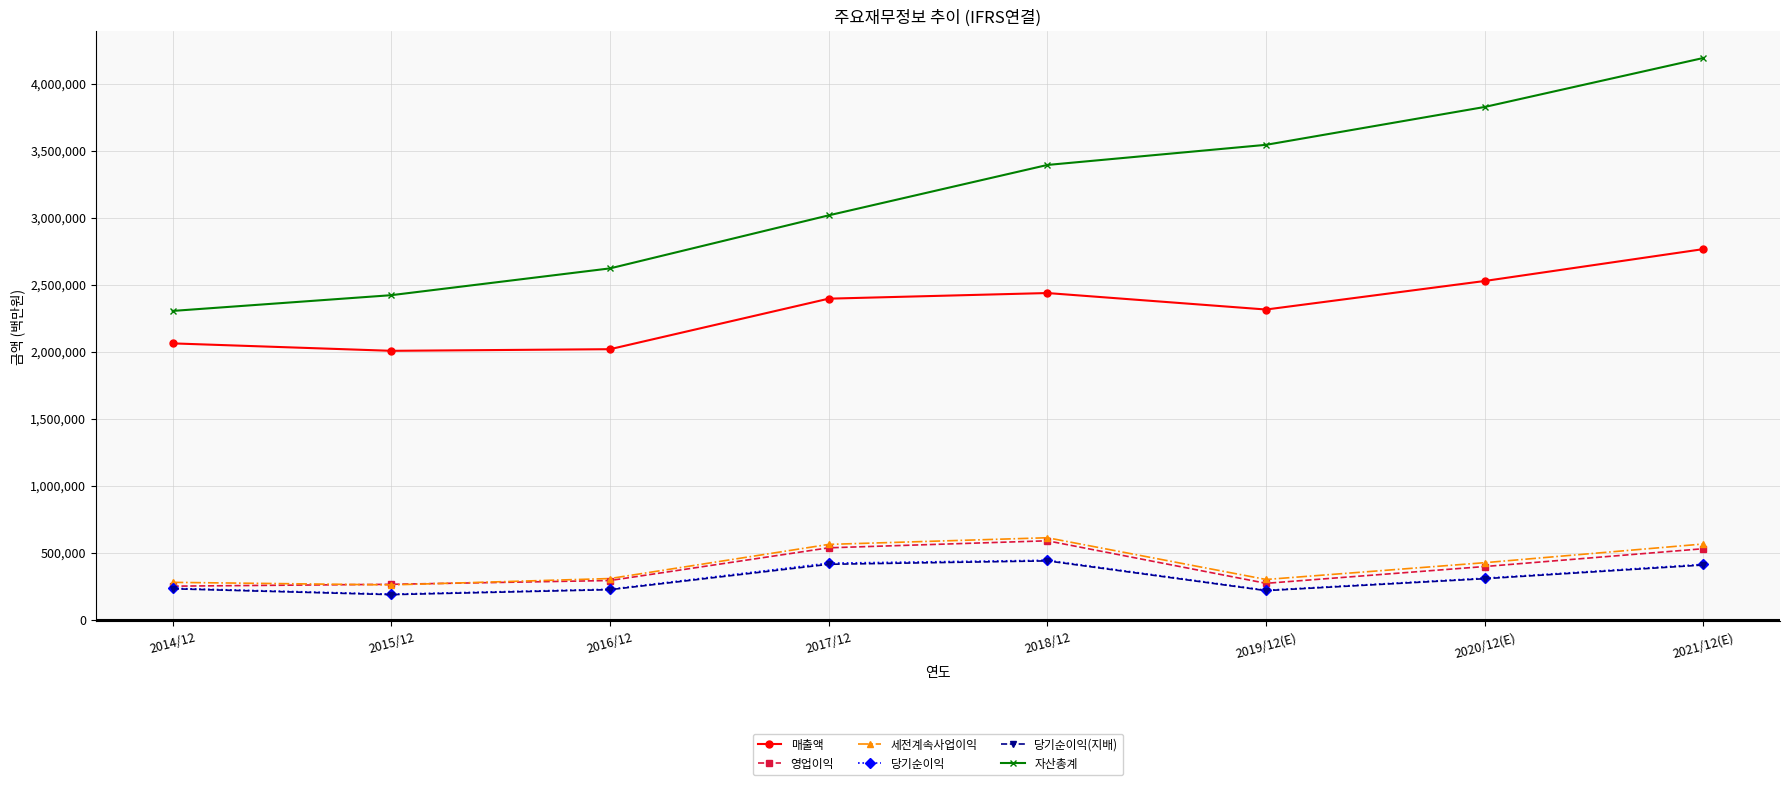

Is it true that 세전계속사업이익 equals 307137 at 2016/12?

True